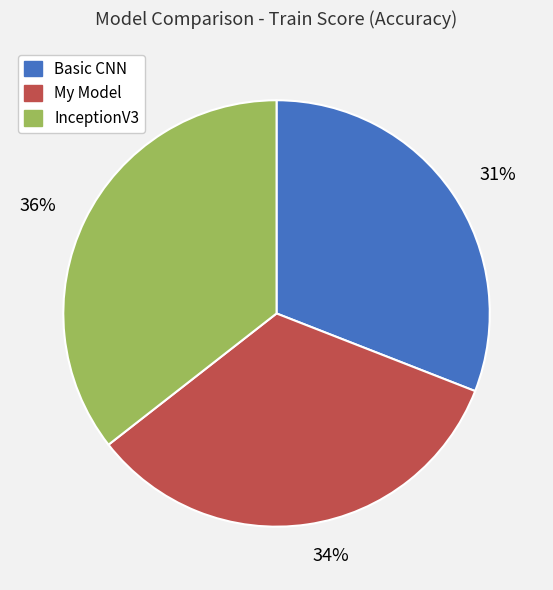

Which category has the biggest portion of the pie?

36%